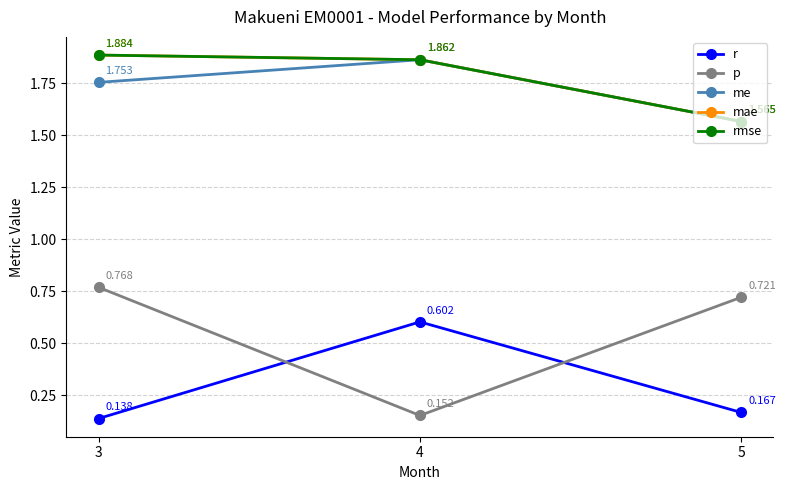

Reading left to right, list all the values displayed in this chart.

r: 0.1	0.6	0.2
p: 0.8	0.2	0.7
me: 1.8	1.9	1.6
mae: 1.9	1.9	1.6
rmse: 1.9	1.9	1.6